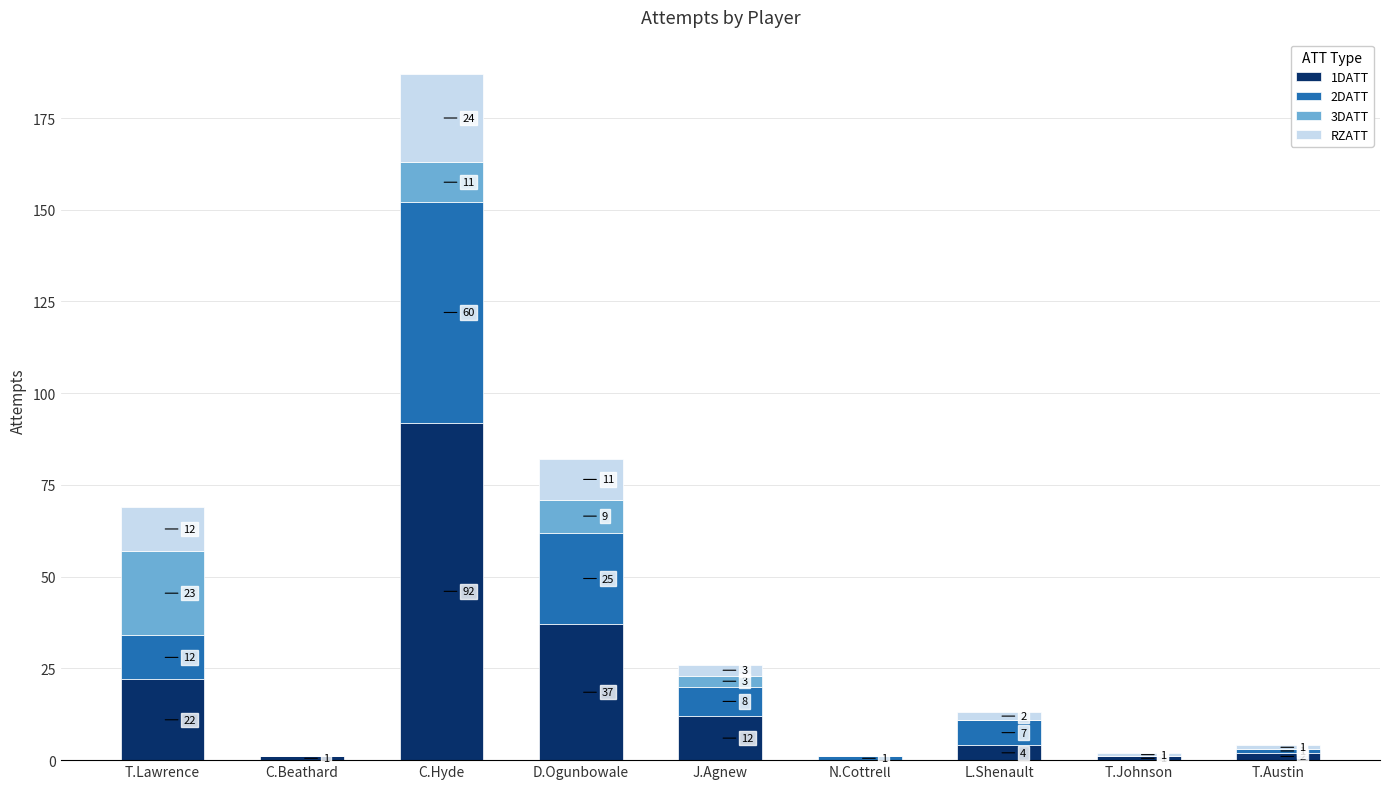

Are the bars grouped side by side (vs. stacked)?

No